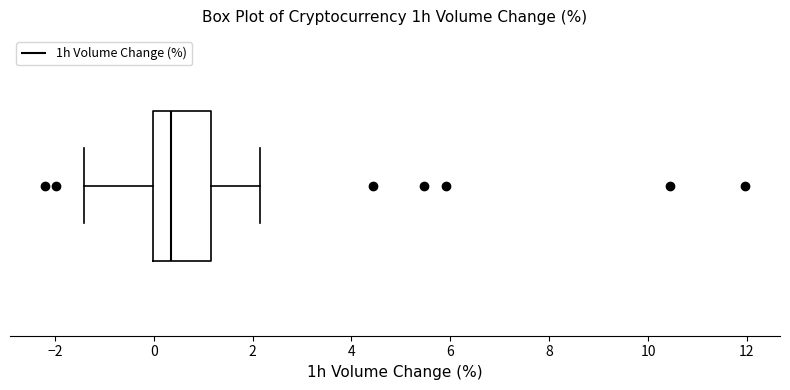

Transcribe this box plot: give where the median line is, the range the box spans, and where the two whiskers end, as read against the x-axis. The values are not printed on the chart, so give them approximately, as read against the axis.

median 0.4, box 0.0 to 1.2, whiskers -1.4 to 2.2